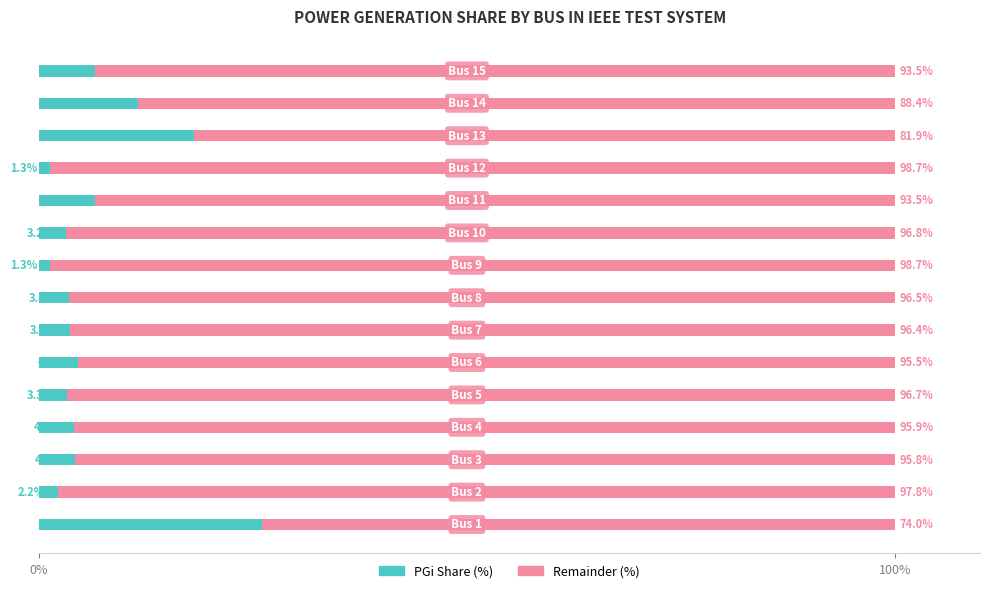

What is the minimum value for PGi Share (%)?

1.3